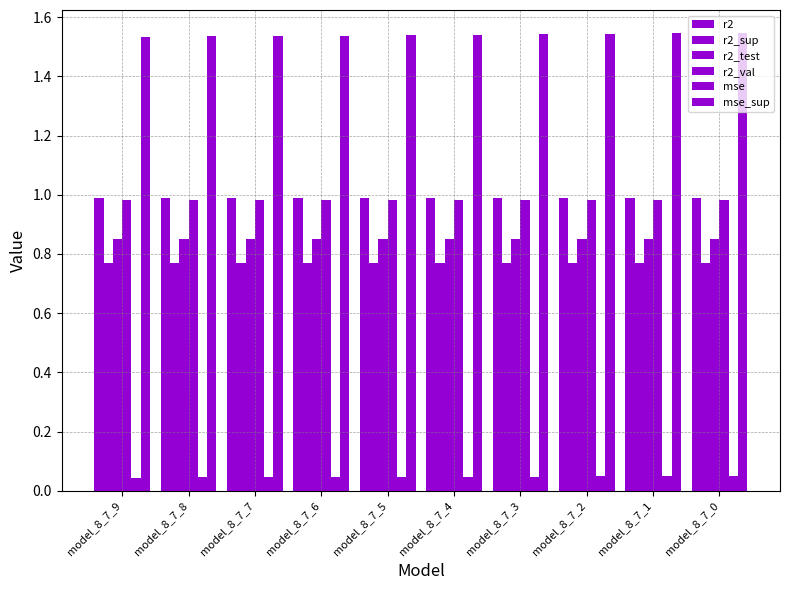

What is the value of the r2_test bar at the 5th from the left?

0.9